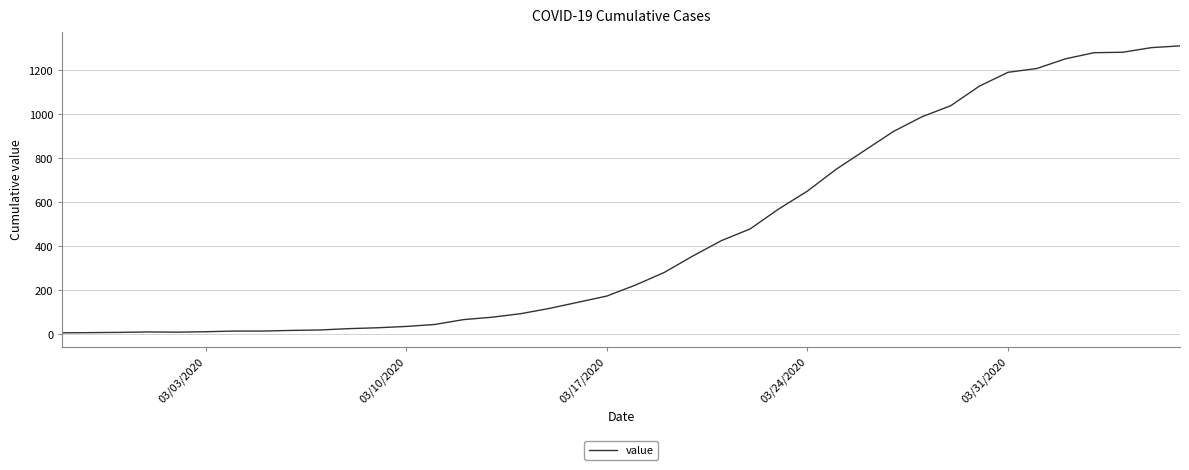

What is the greatest value displayed?

1311